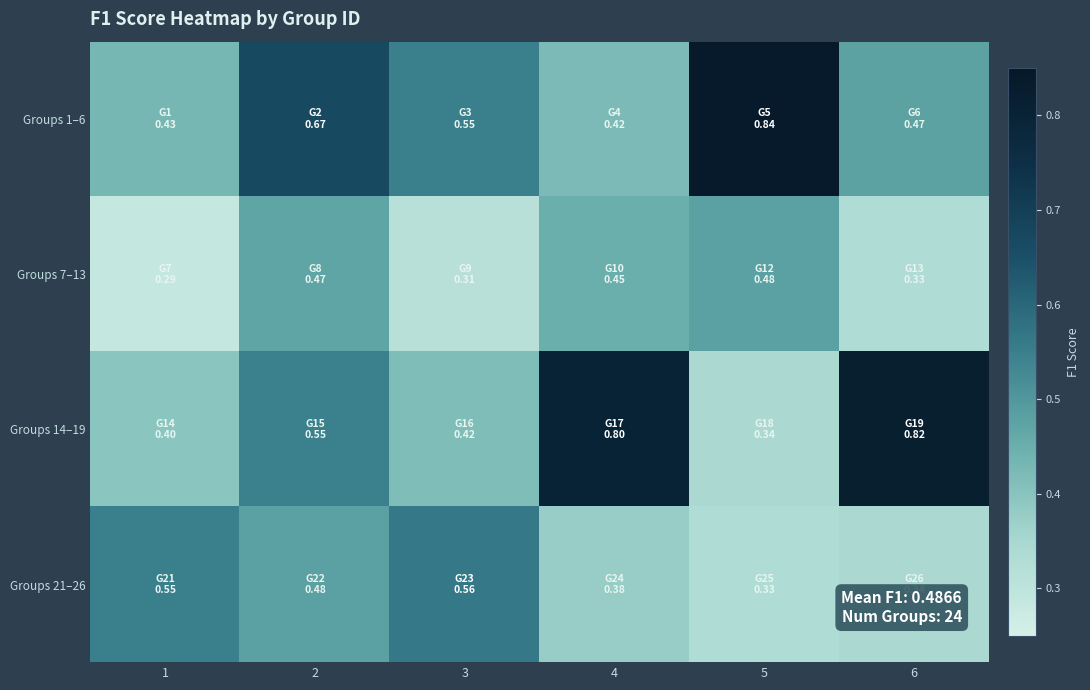

Rank the series at 5 from lowest to highest value.

Groups 21–26, Groups 14–19, Groups 7–13, Groups 1–6